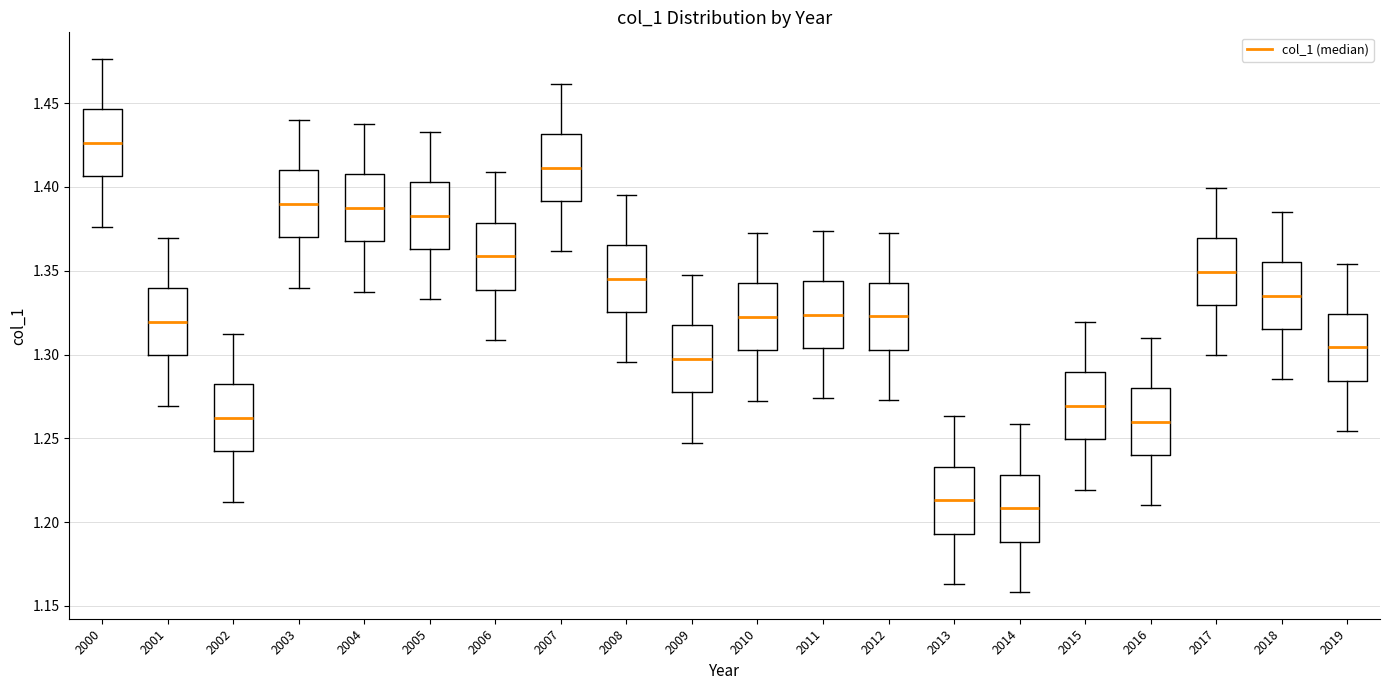

Which box has the highest median line?

2000